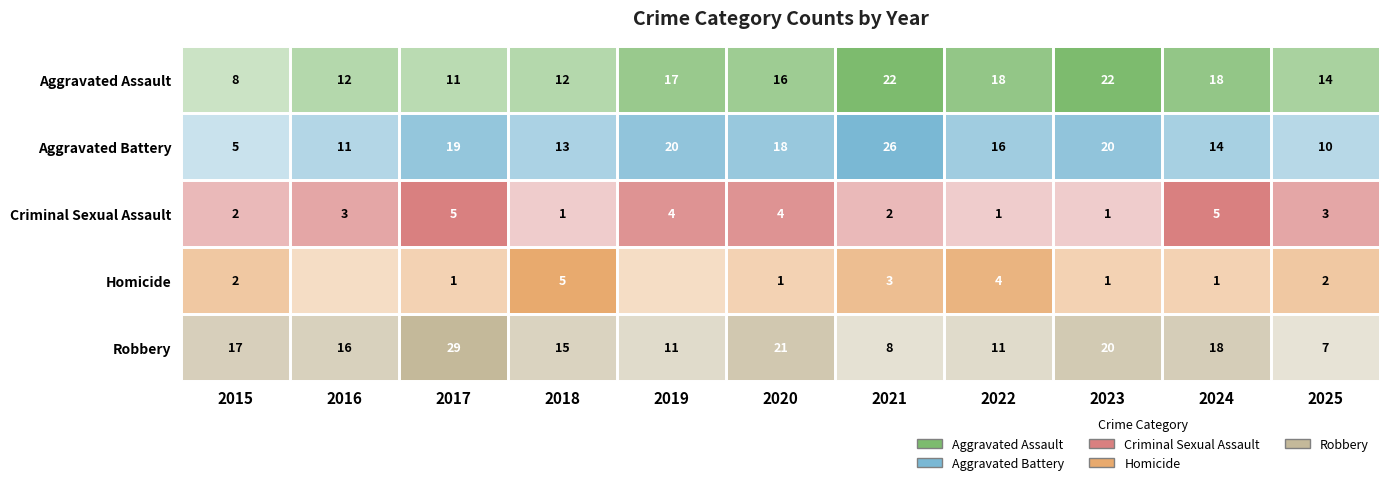

Between 2023 and 2019, which is larger?

2023